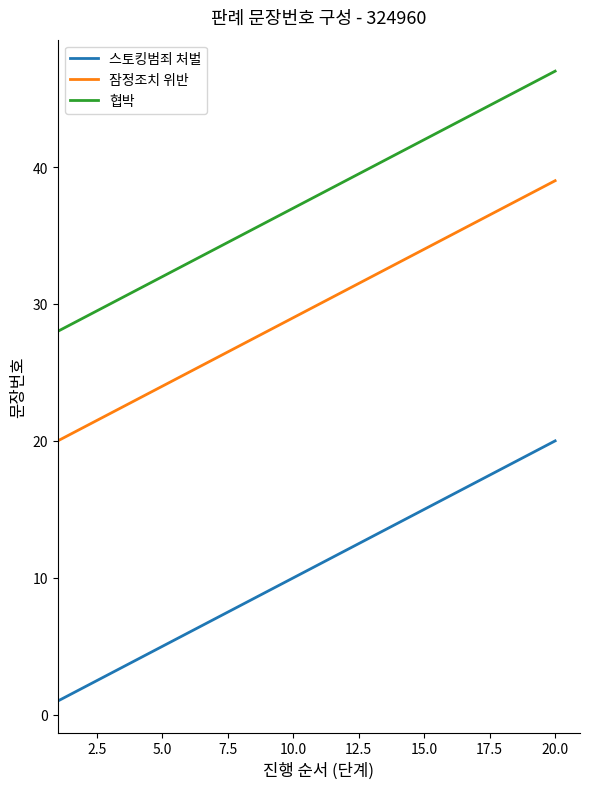

What is the difference between the maximum and minimum values in the 협박 series?

19